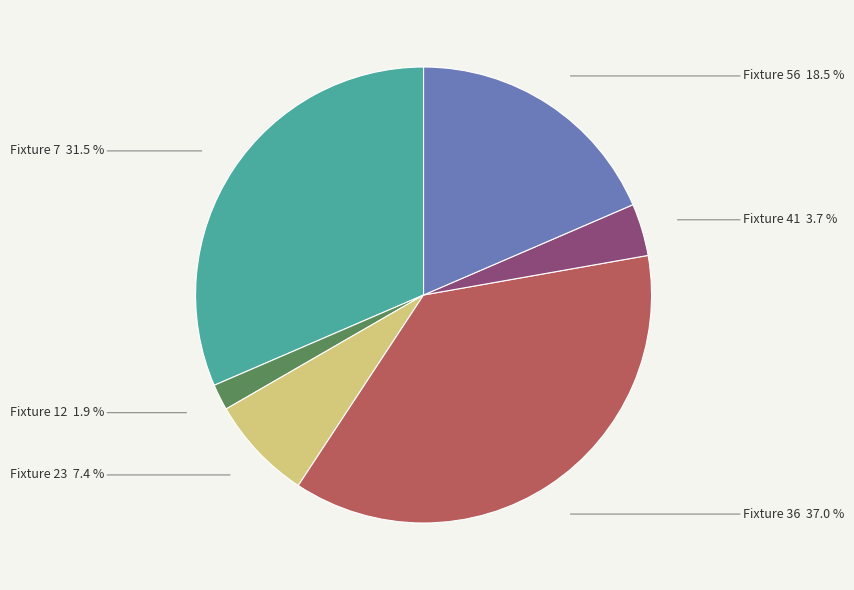

To the nearest percent, what is the difference between the largest and smallest slice percentages?

35%